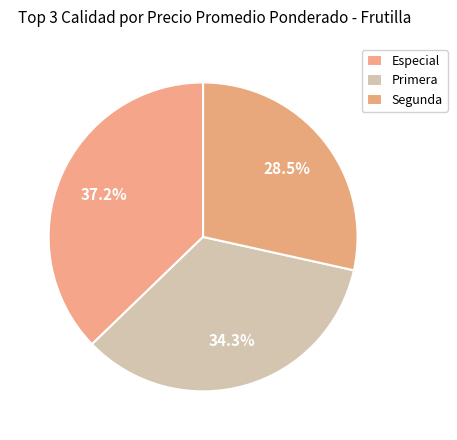

To the nearest percent, what is the difference between the Segunda and Primera slice percentages?

6%